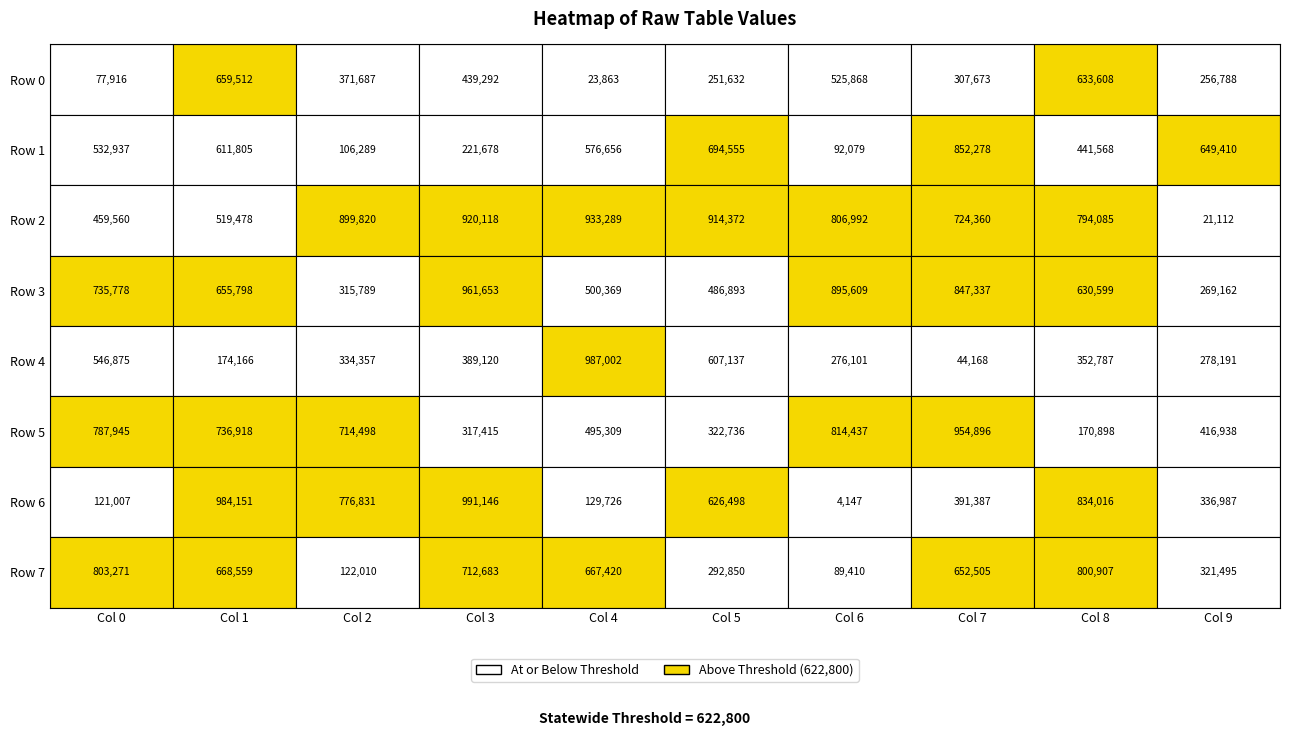

What is the sum of the 7 values at 4 and 2?

768528